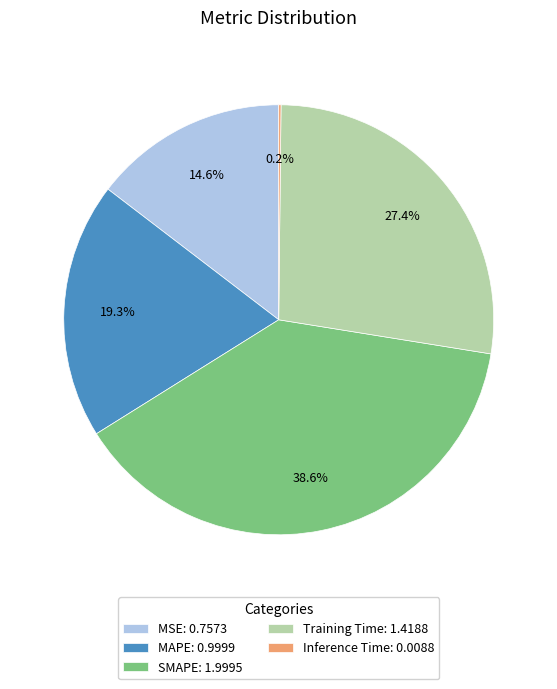

Is there a majority slice in this chart?

No